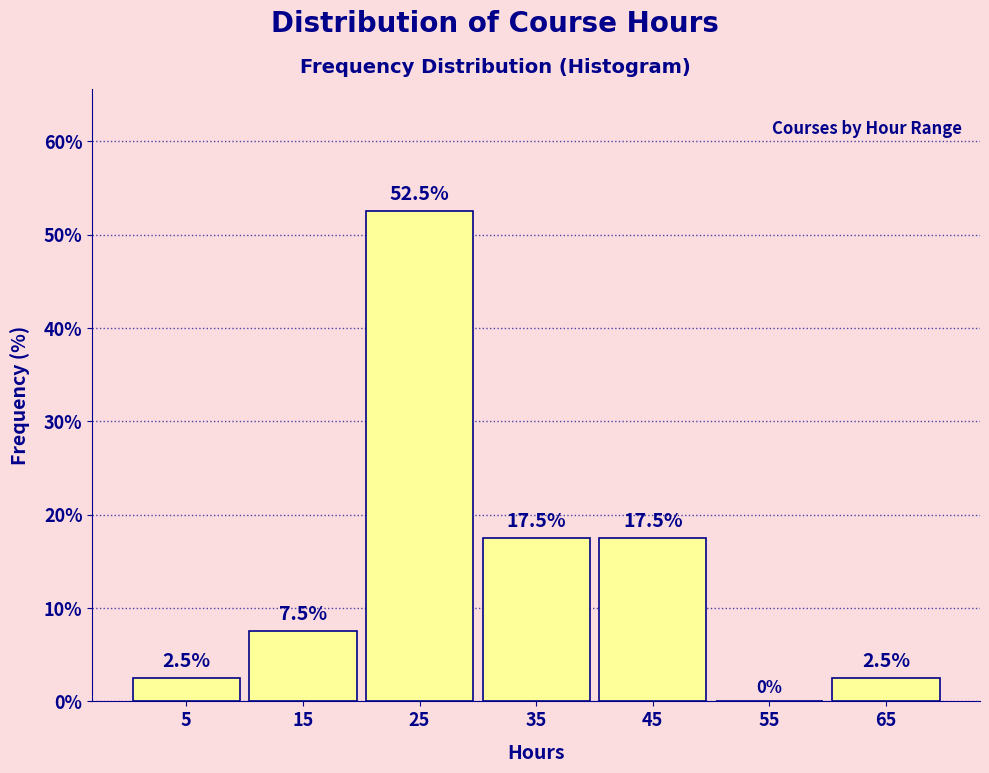

What is the height of the bar covering 0 to 10 on the x-axis?

2.5